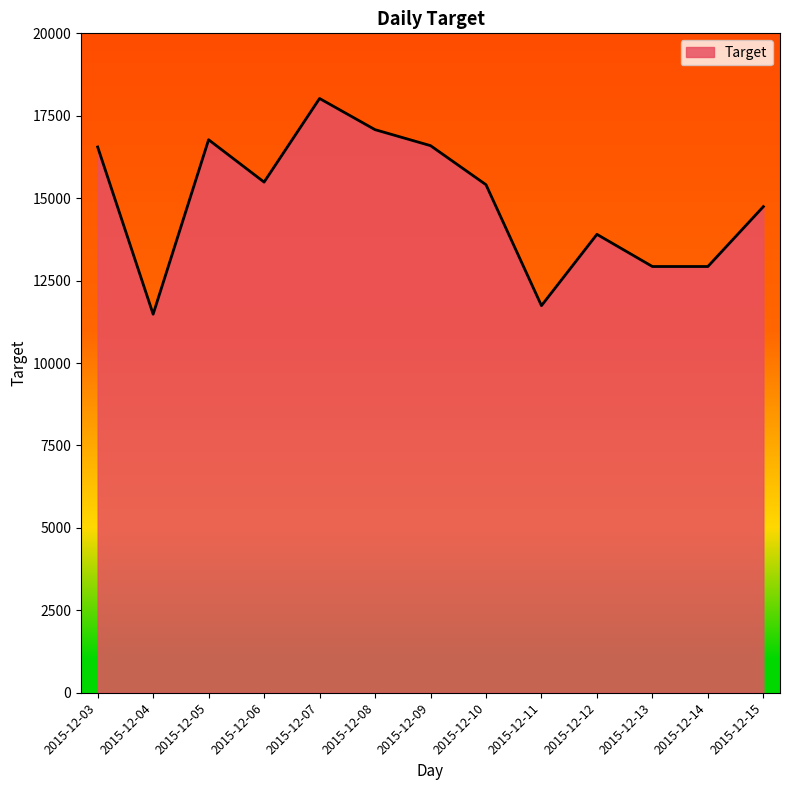

True or false: there are more than 1 points higher than both neighbors.

True